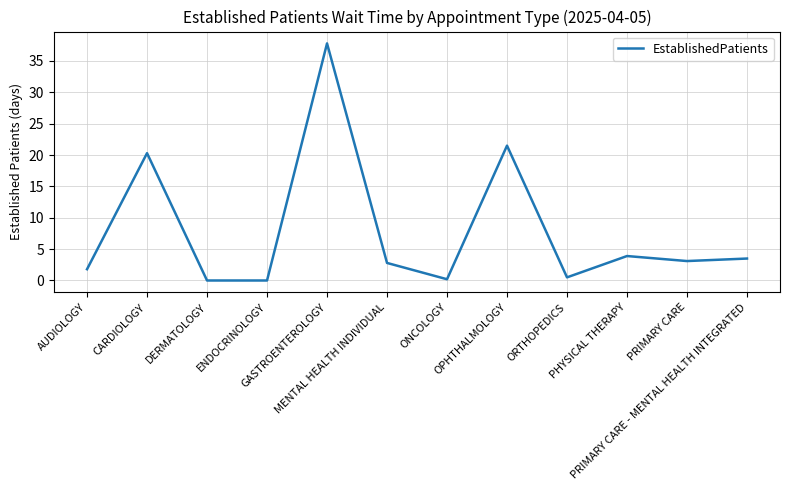

What is the maximum value shown in the chart?

37.8